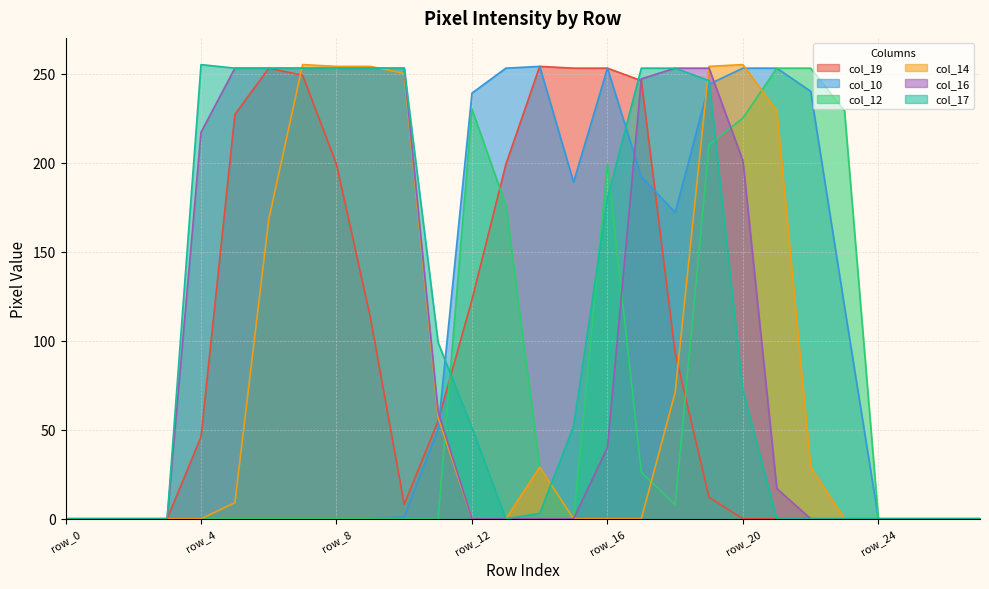

Rank the series by their maximum value, from highest to lowest.

col_14, col_17, col_19, col_10, col_12, col_16